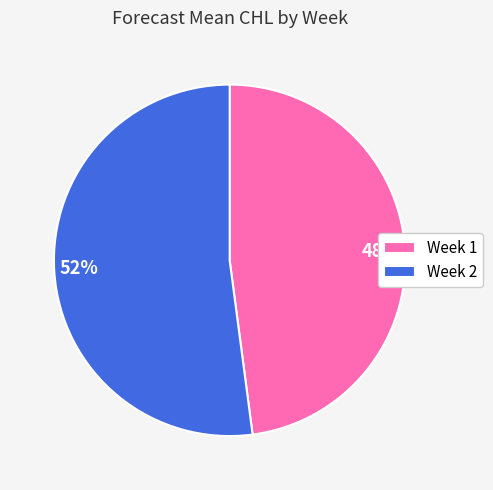

To the nearest percent, what is the difference between the Week 1 and Week 2 slice percentages?

4%